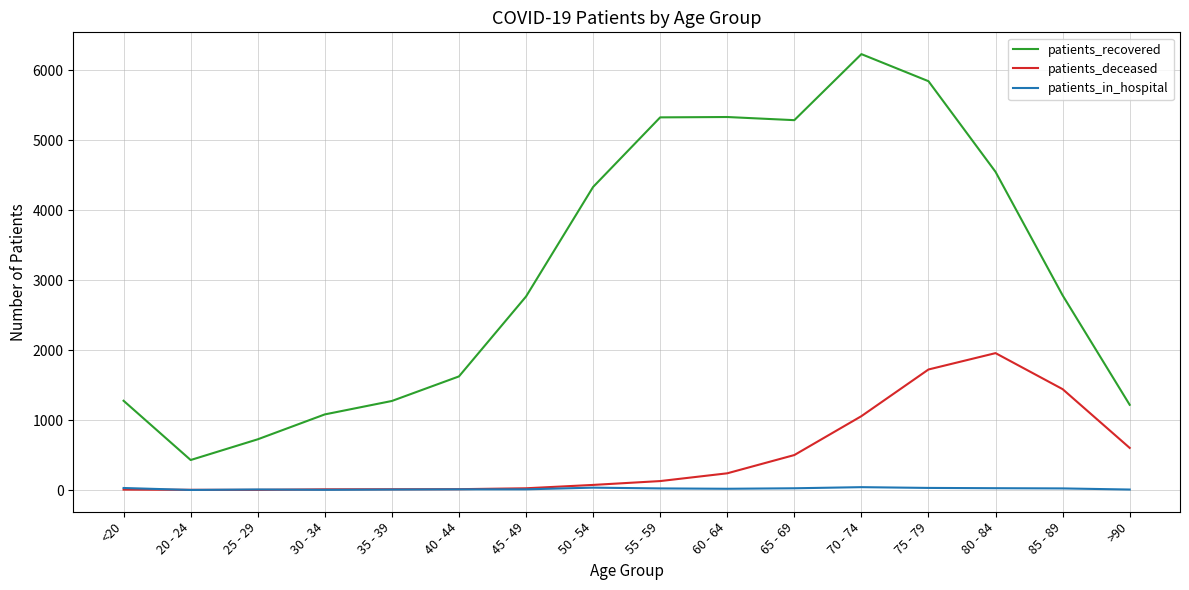

What is the average value of the patients_in_hospital series?

18